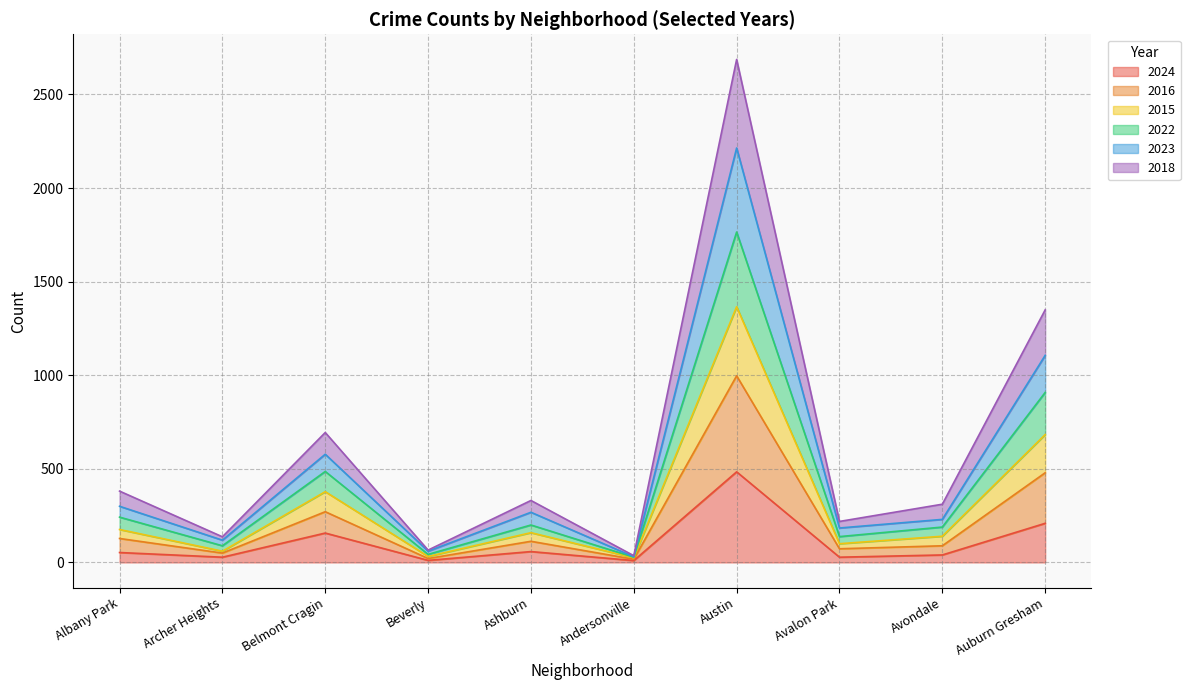

How many data points in 2024 are less than 53?

5